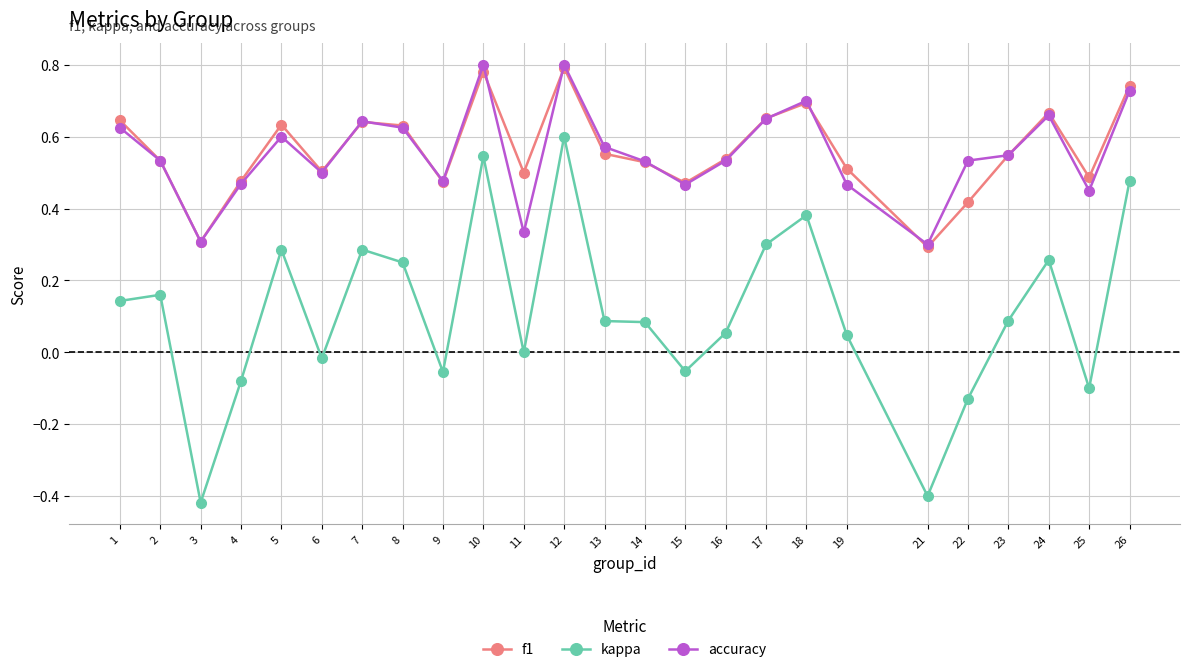

Where is the first local maximum for f1?

5